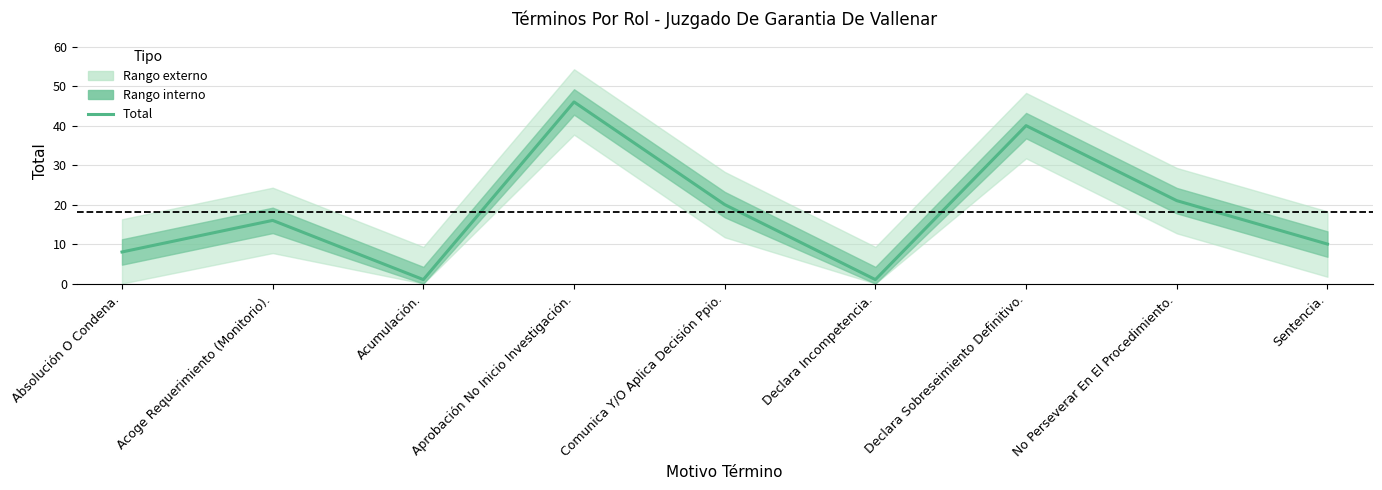

How many points are higher than both their immediate neighbors (excluding endpoints)?

3